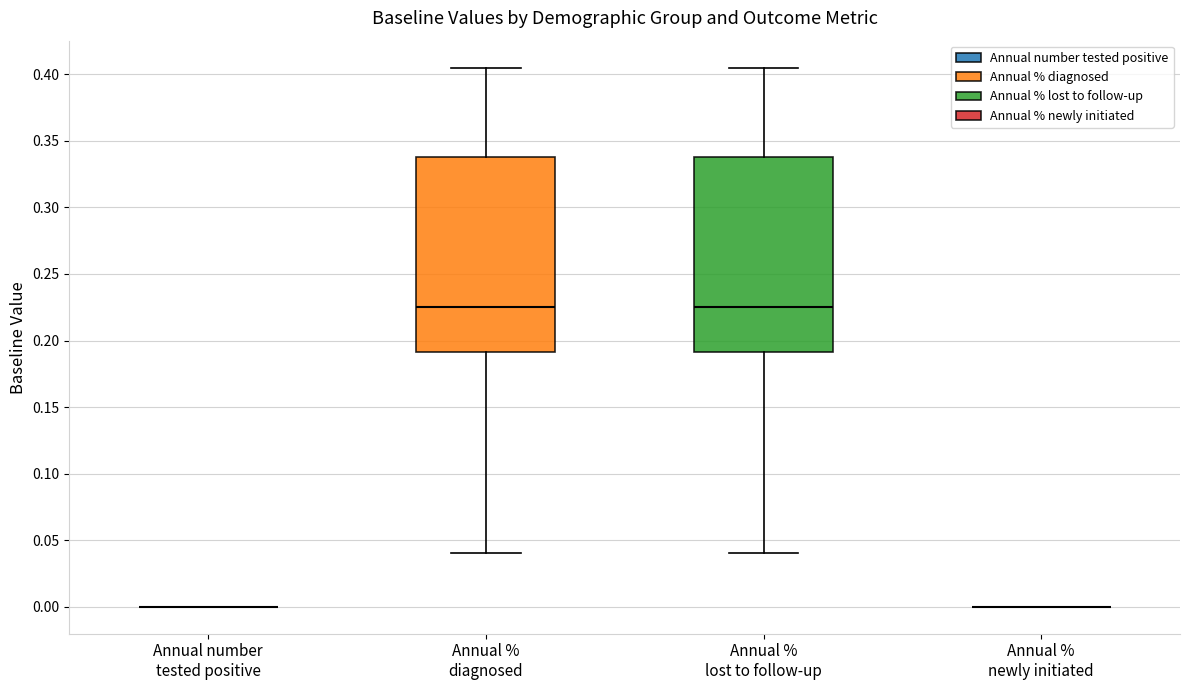

Reading left to right, read every box against the y-axis: the position of its median line, the range the box covers, and the ends of its whiskers. The values are not printed on the chart, so give them approximately, as read against the axis.

Annual number tested positive: box collapsed to a line at 0.000, whiskers 0.000 to 0.000
Annual % diagnosed: median 0.225, box 0.190 to 0.340, whiskers 0.040 to 0.405
Annual % lost to follow-up: median 0.225, box 0.190 to 0.340, whiskers 0.040 to 0.405
Annual % newly initiated: box collapsed to a line at 0.000, whiskers 0.000 to 0.000